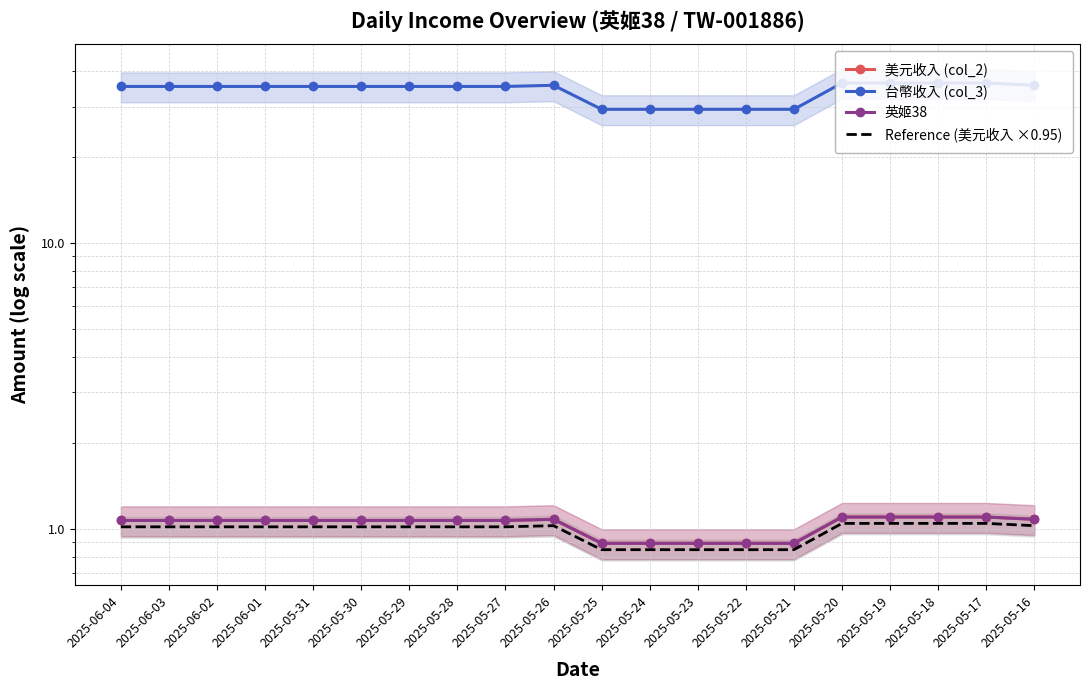

At 2025-05-19, list the series in order from largest to smallest.

台幣收入 (col_3), 美元收入 (col_2), 英姬38, Reference (美元收入 ×0.95)